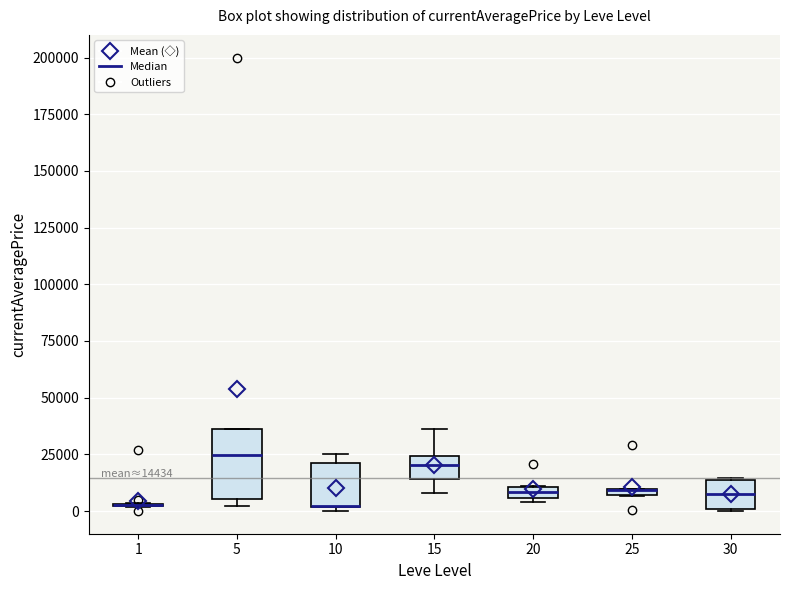

Which box is the tallest, from its lower edge to its upper edge?

5